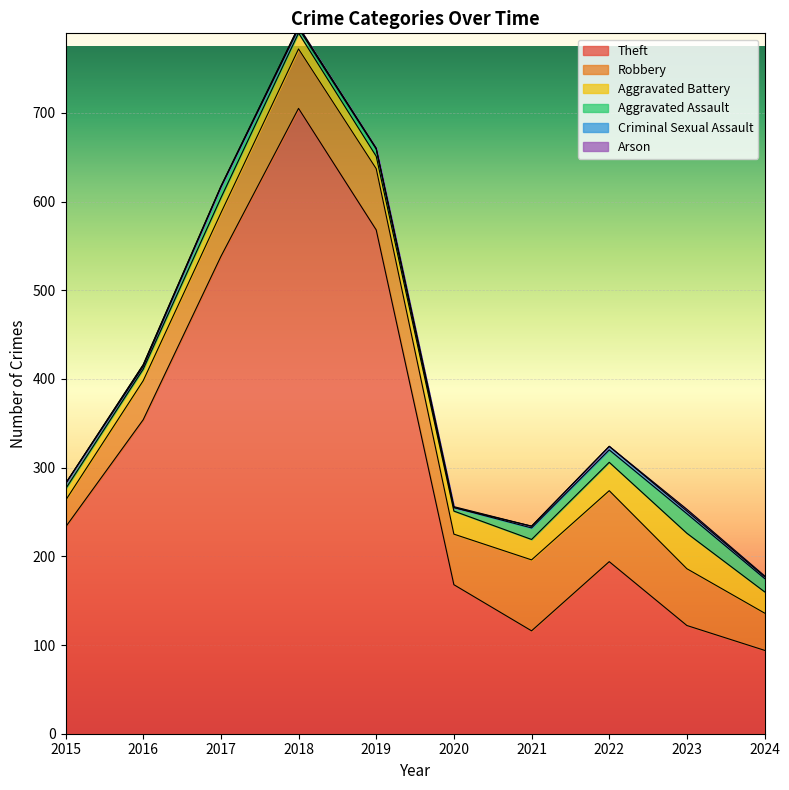

List the labels in order of Criminal Sexual Assault value, smallest first.

2015, 2020, 2017, 2019, 2016, 2018, 2021, 2024, 2023, 2022